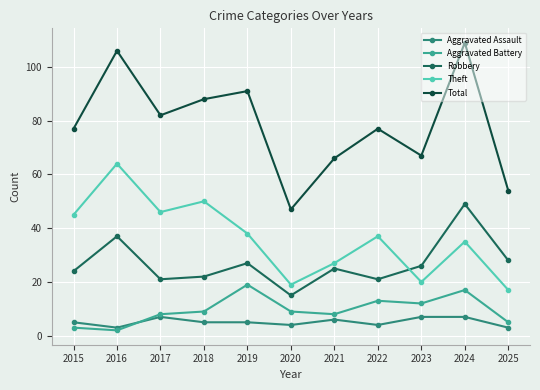

What is the difference between the second highest and second lowest values in the Robbery series?

16